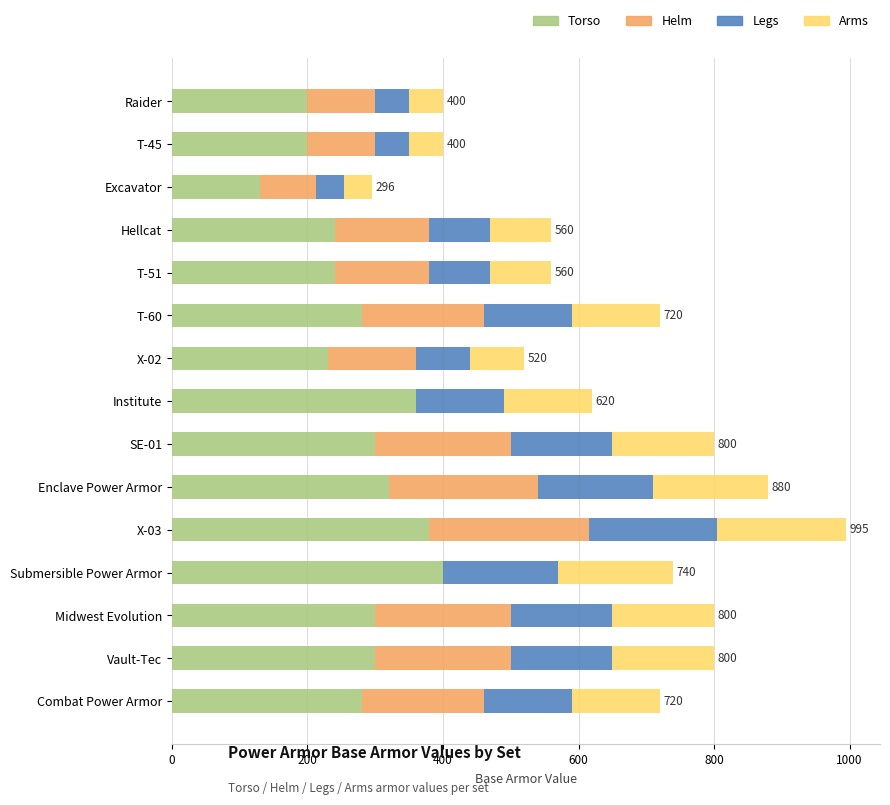

The value of Torso at X-02 is 67. True or false?

False